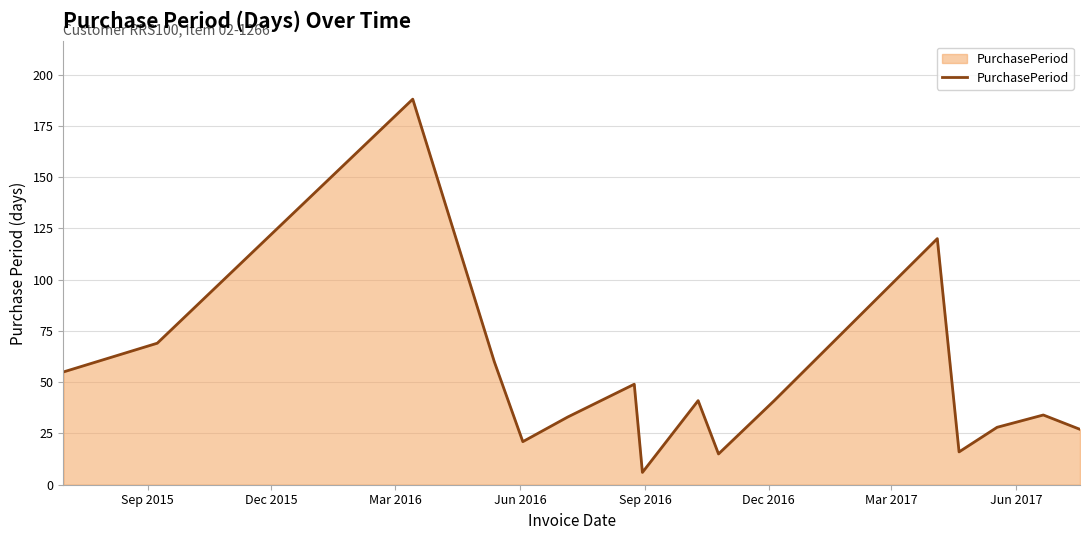

What is the difference between the maximum and minimum values?

182